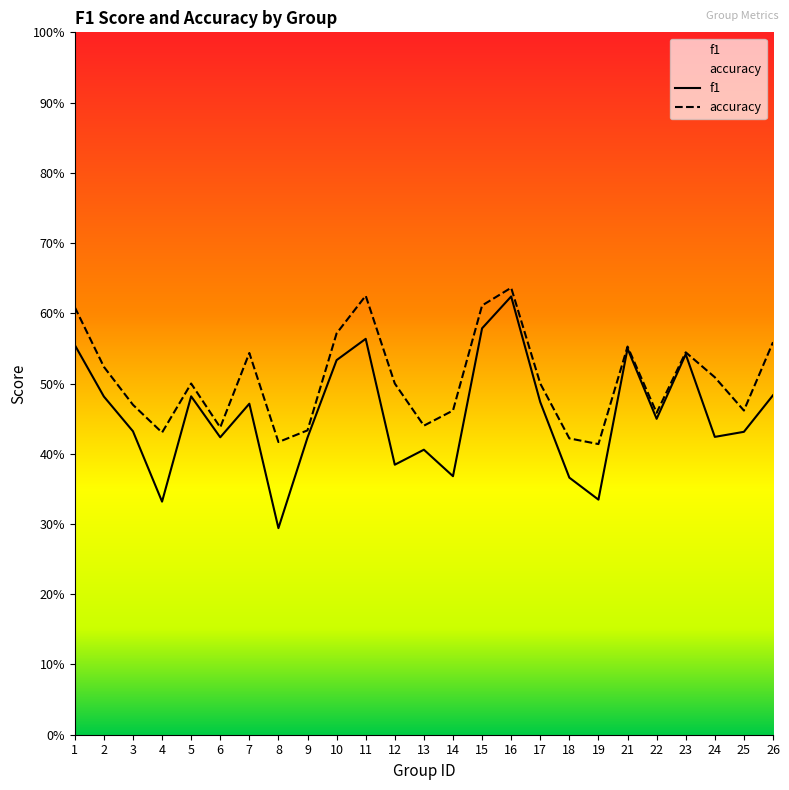

What is the value of the f1 point at the 5th from the left?

0.5